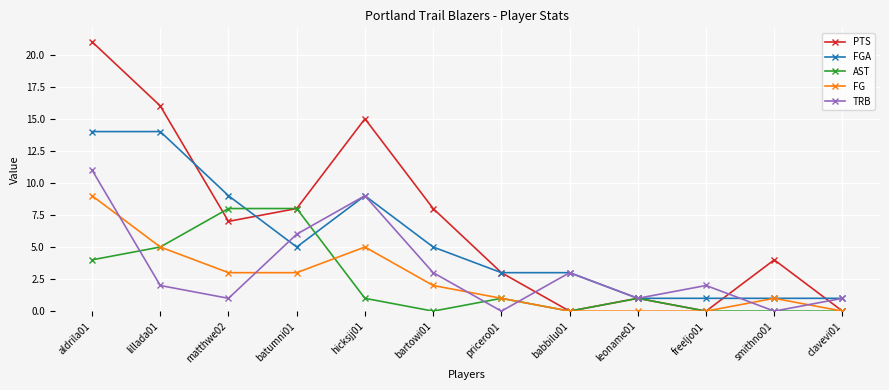

How many data points does each series have?

12